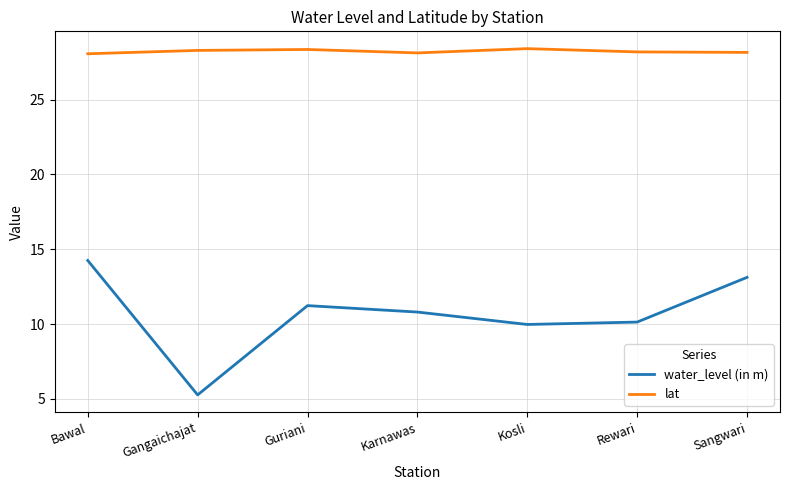

At which category does water_level (in m) reach its first local valley?

Gangaichajat